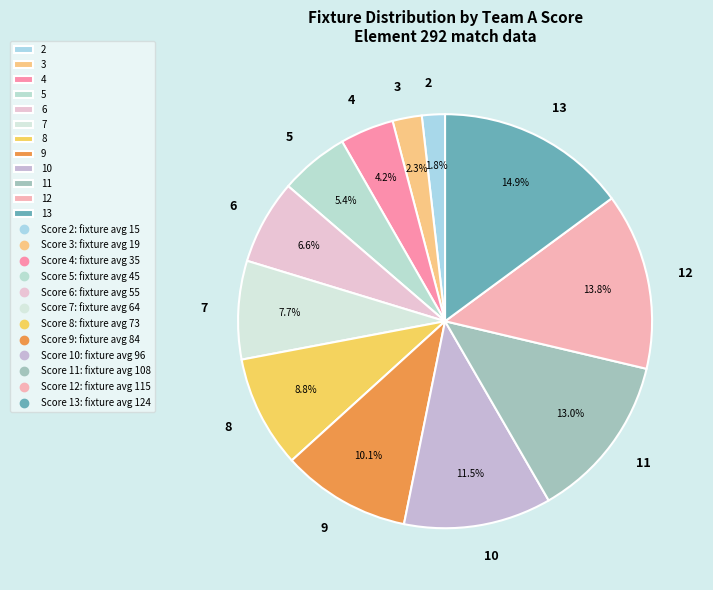

Does 8 represent more than half of the total?

No